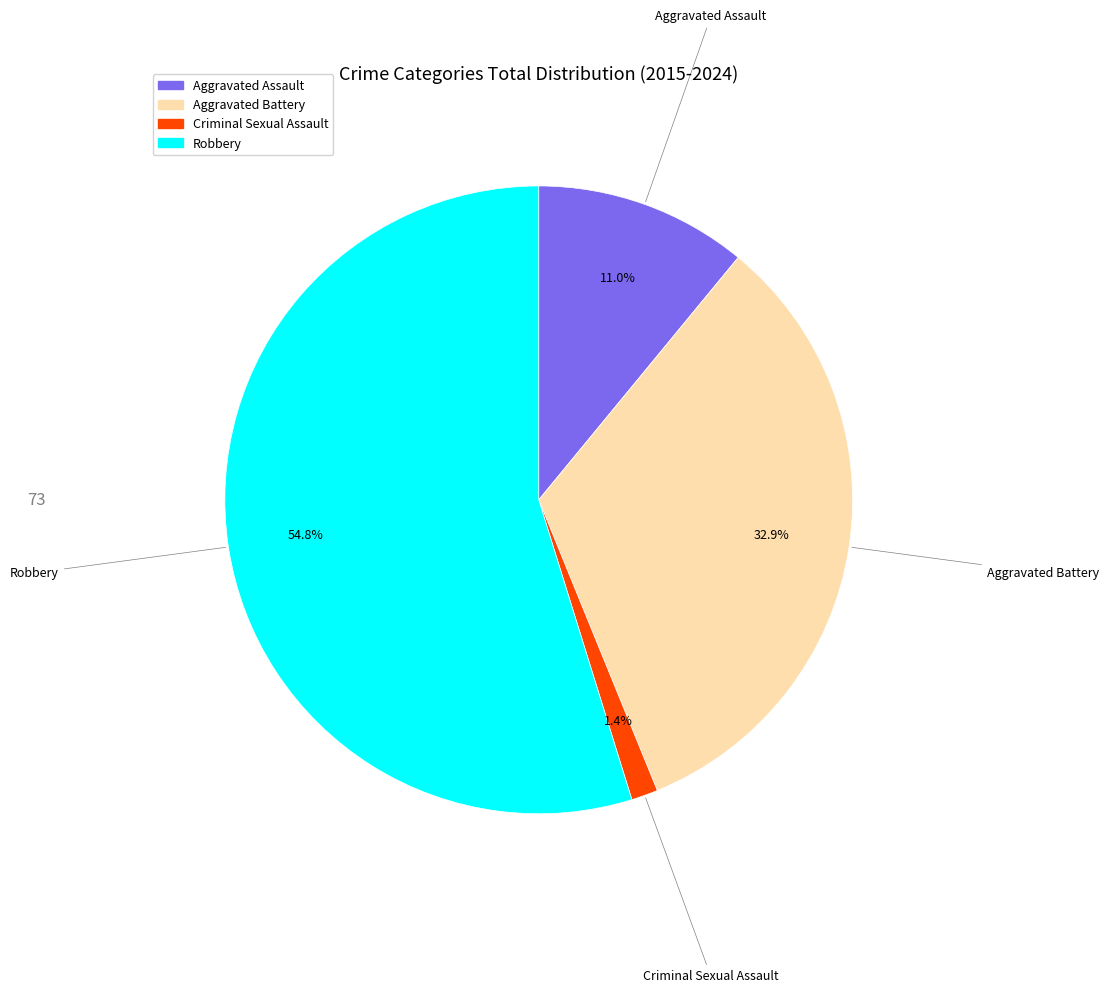

Which slice represents more than half of the pie?

Robbery